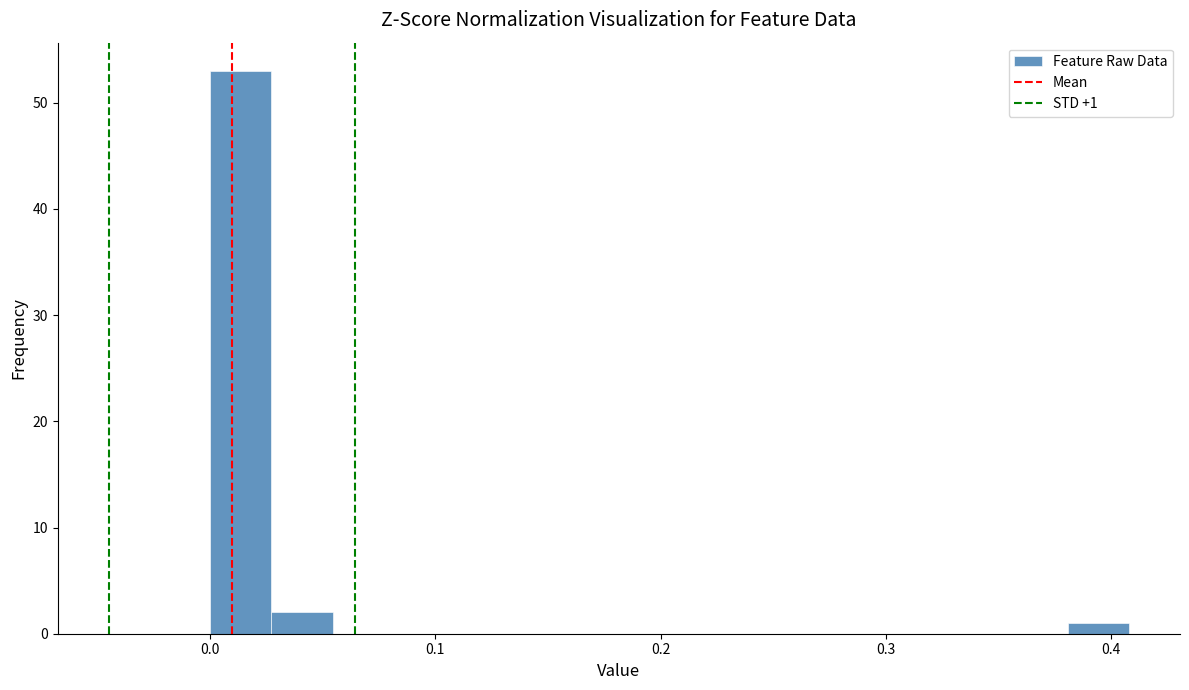

Around what value on the x-axis is the tallest bar? Give the approximate position of its centre, as read against the axis.

0.01